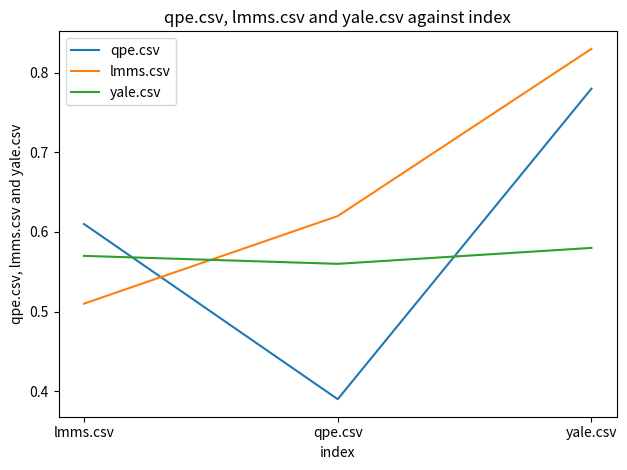

Between lmms.csv and yale.csv, which series saw the biggest shift?

lmms.csv